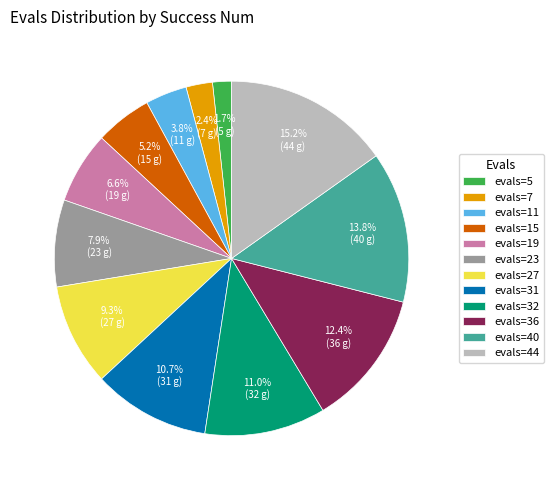

Between evals=23 and evals=15, which is larger?

evals=23